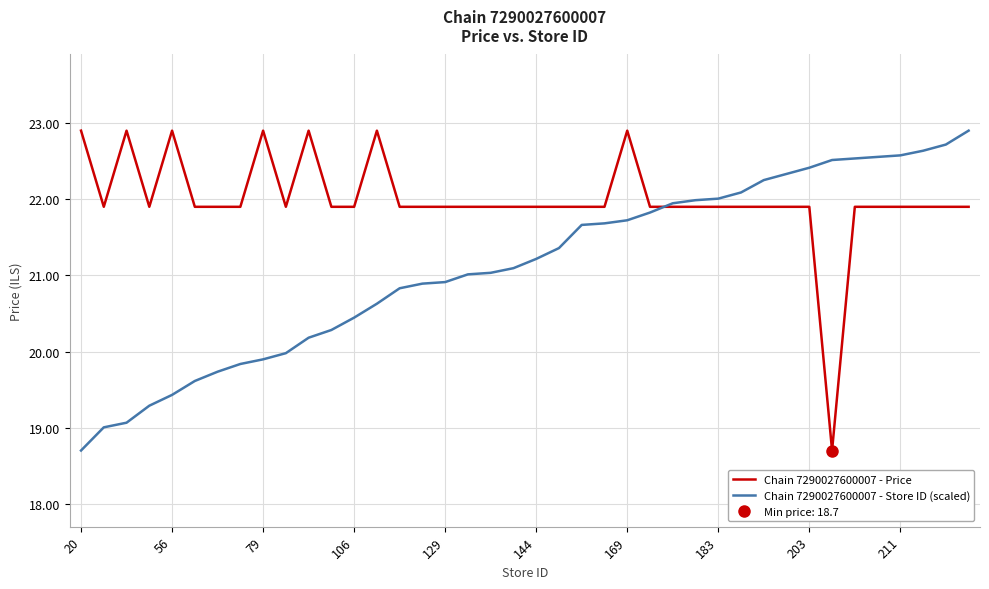

What is the difference between the maximum and minimum values in the Chain 7290027600007 - Price series?

4.2